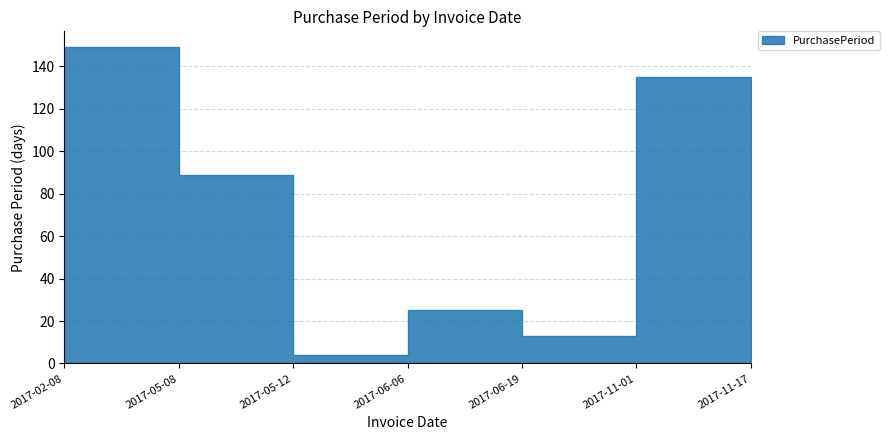

How many data points are less than 25?

3